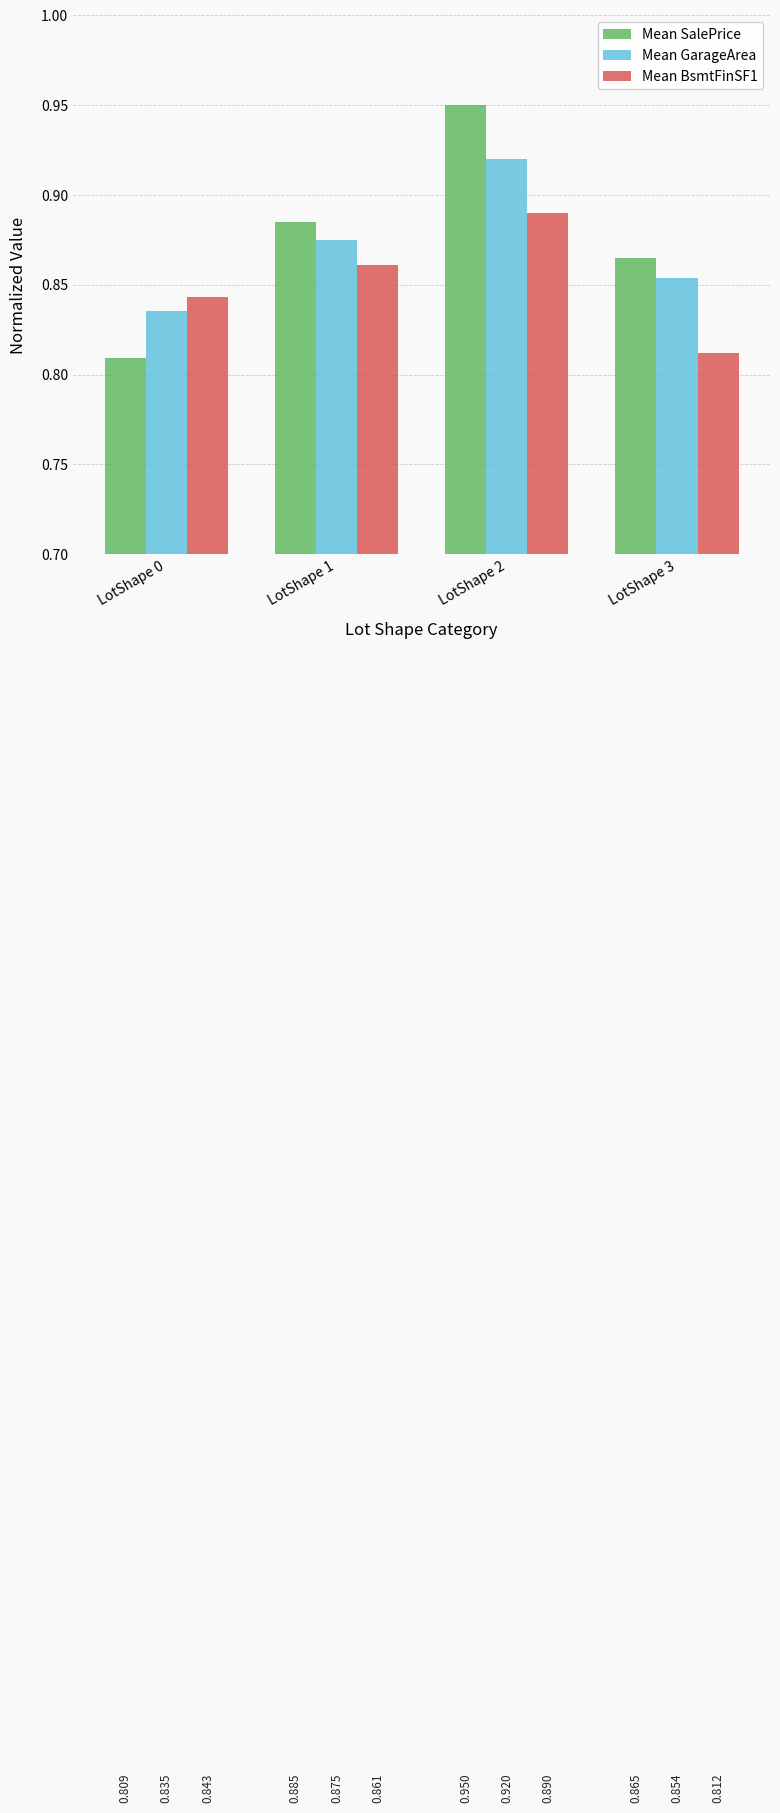

Which series has the widest spread of values?

Mean SalePrice